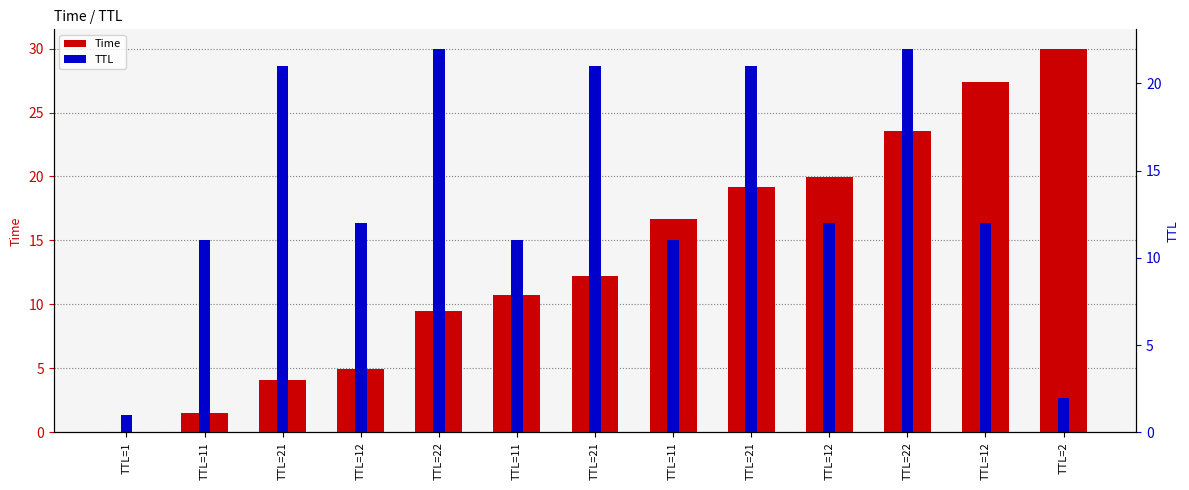

What is the maximum value for Time?

30.0